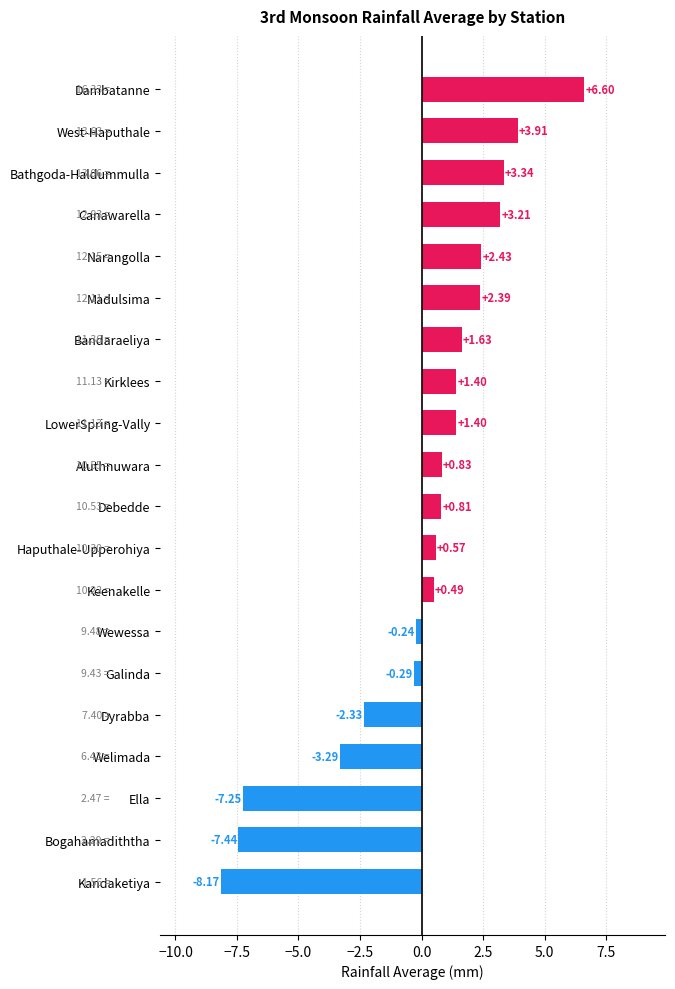

How many negative values are there?

7